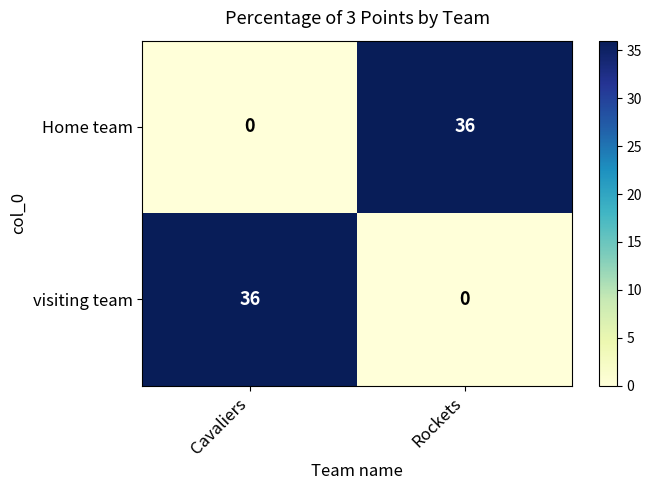

The value of Home team at Cavaliers is 15. True or false?

False